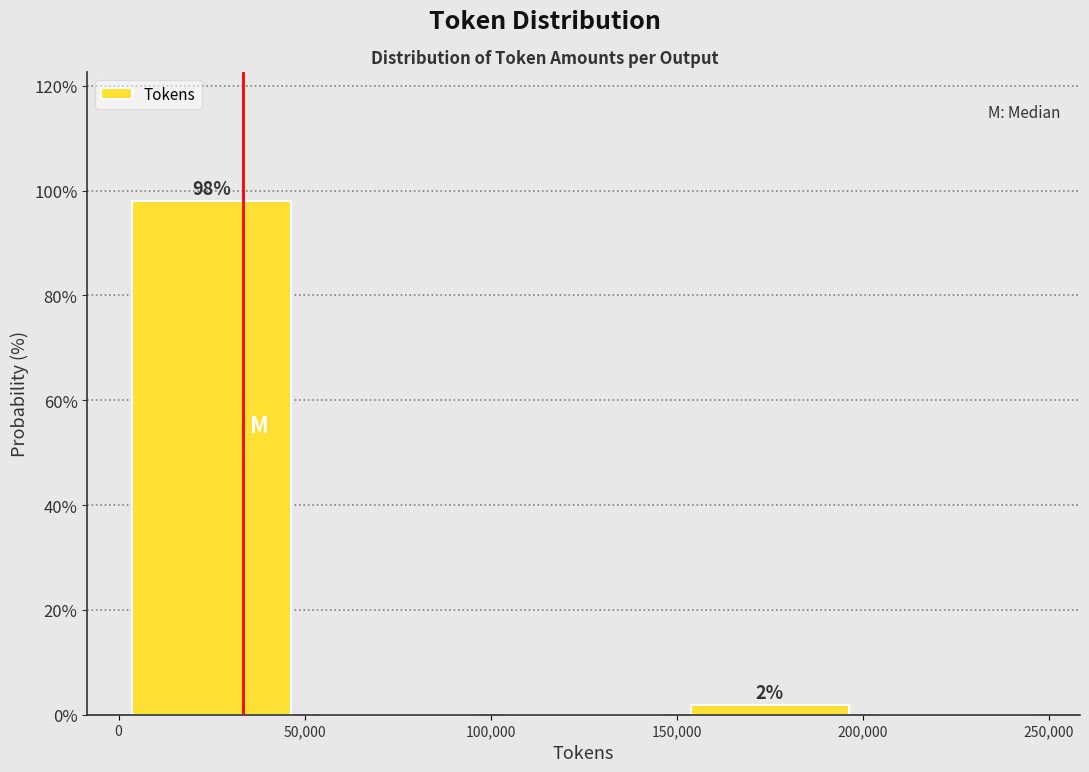

Over which range of the x-axis is the bar tallest?

0 to 50,000